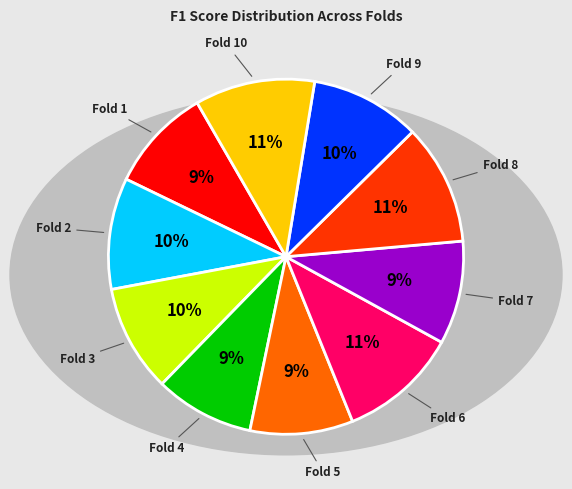

Does any single category account for the majority?

No